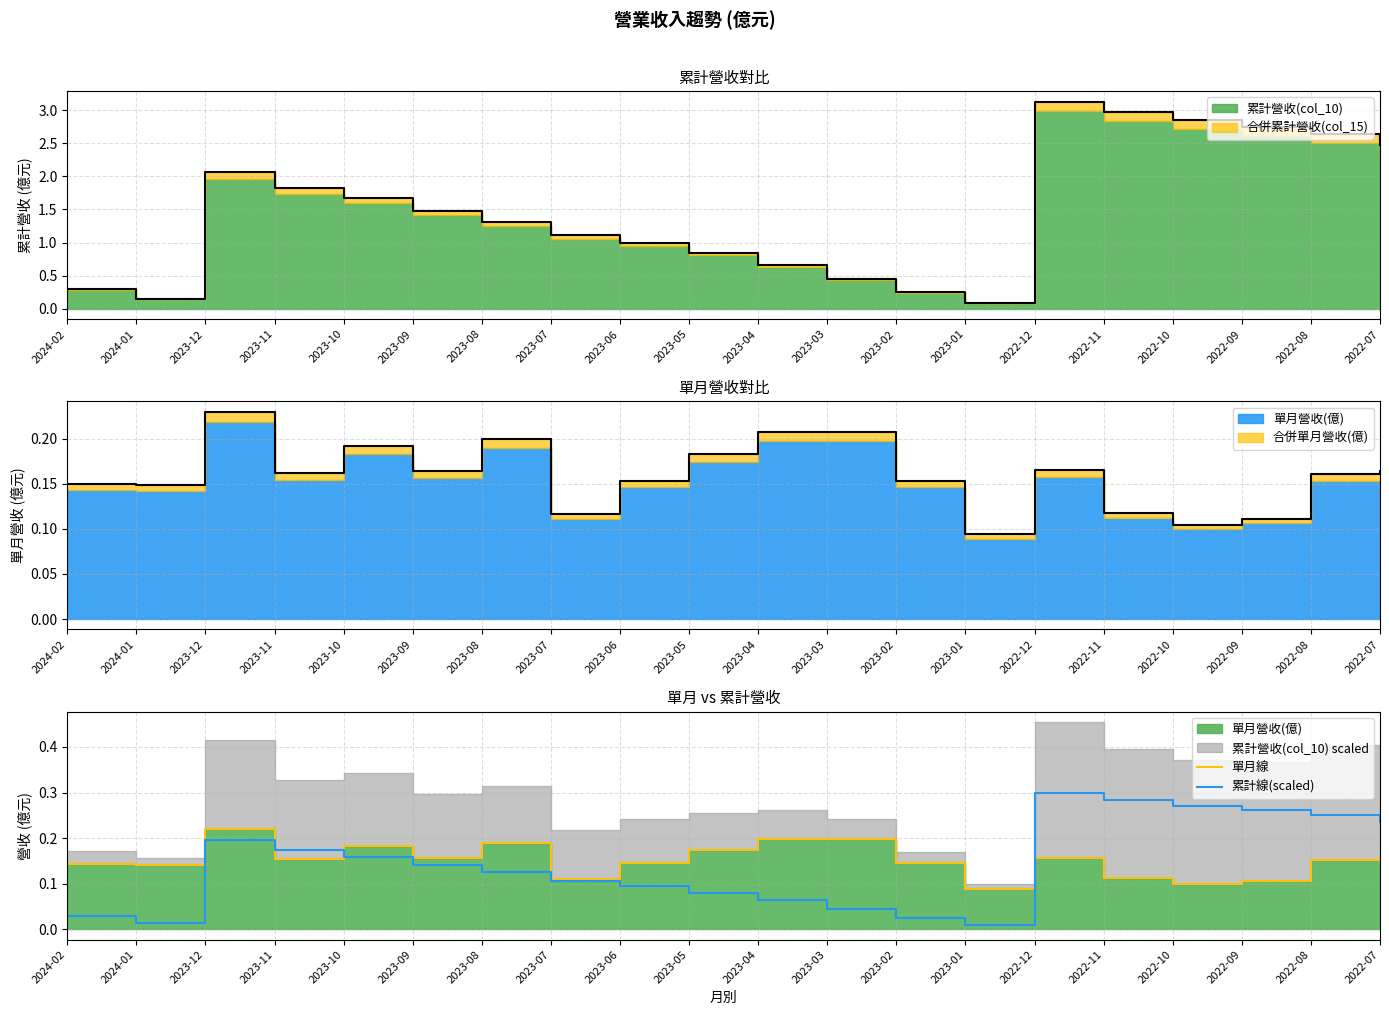

What is the value of the 單月線 point at the 1st from the left?

0.1